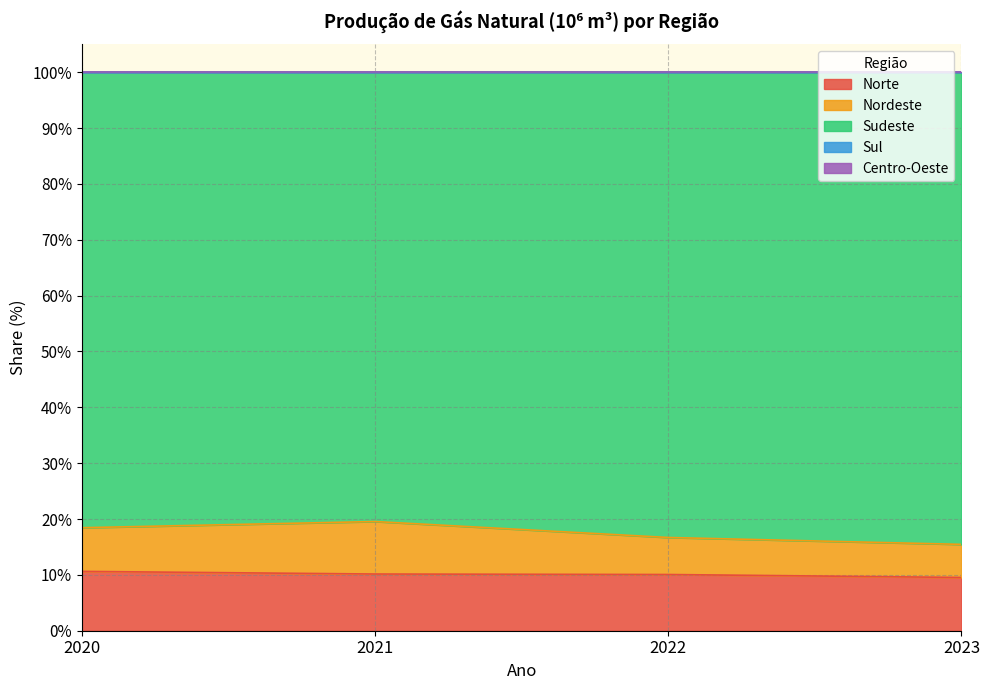

The value of Norte at 2022 is 10.1. True or false?

True